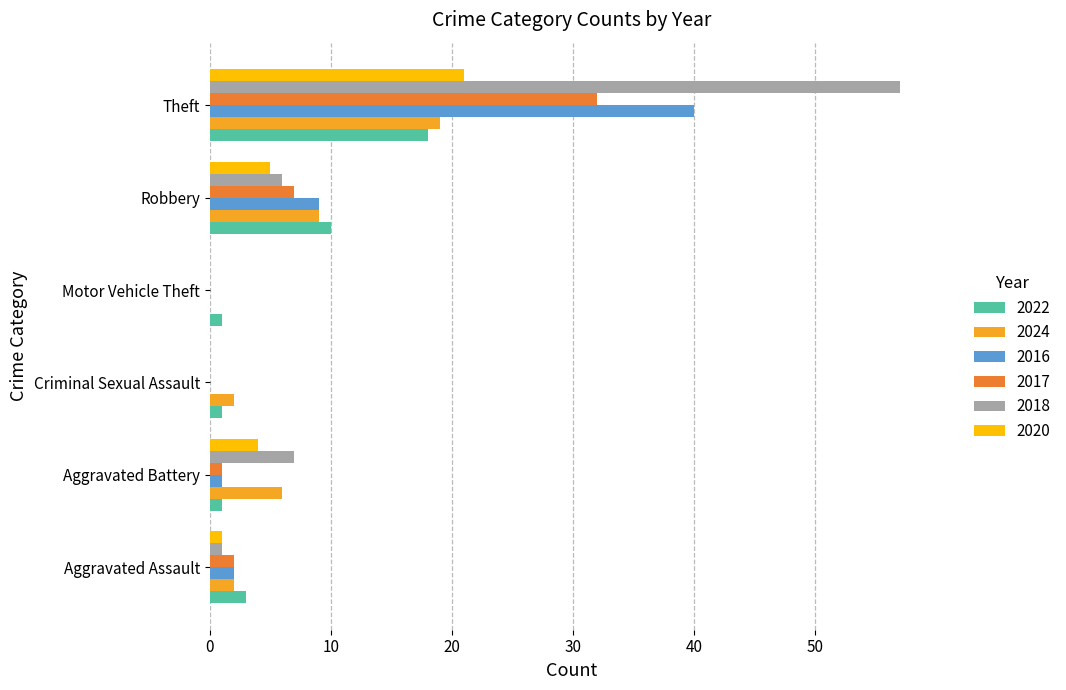

The value of 2016 at Theft is 40. True or false?

True